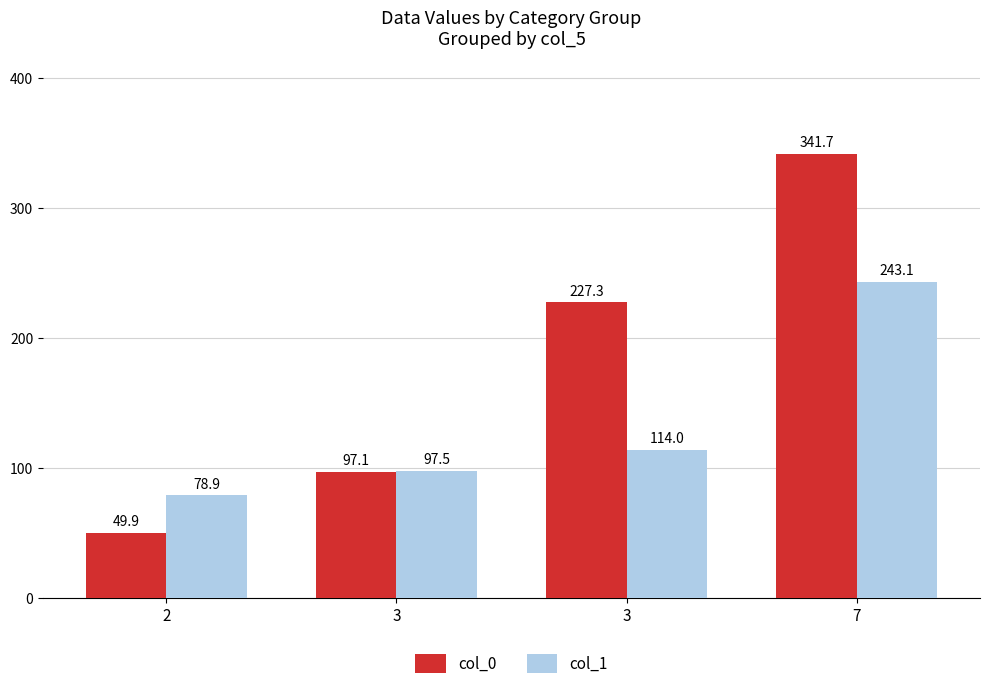

How many values in the col_0 series exceed 227?

2